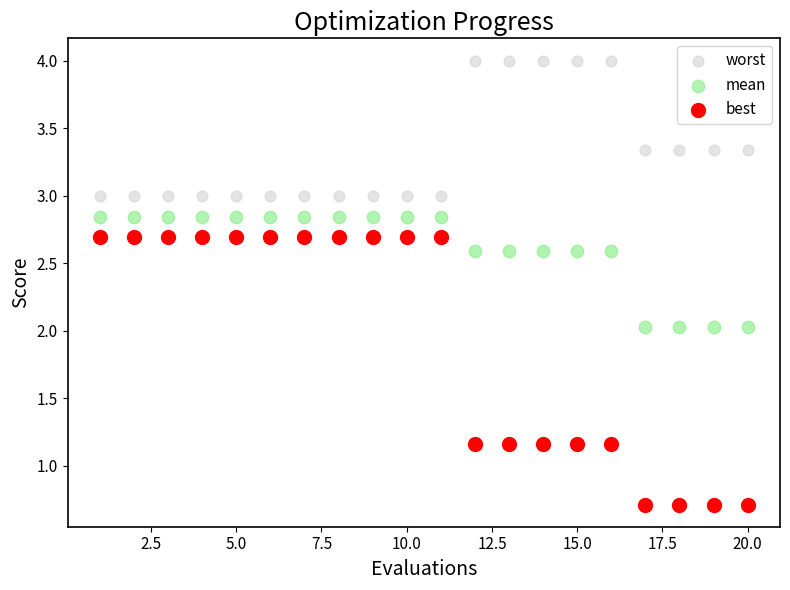

Which series reaches the maximum Y coordinate?

worst